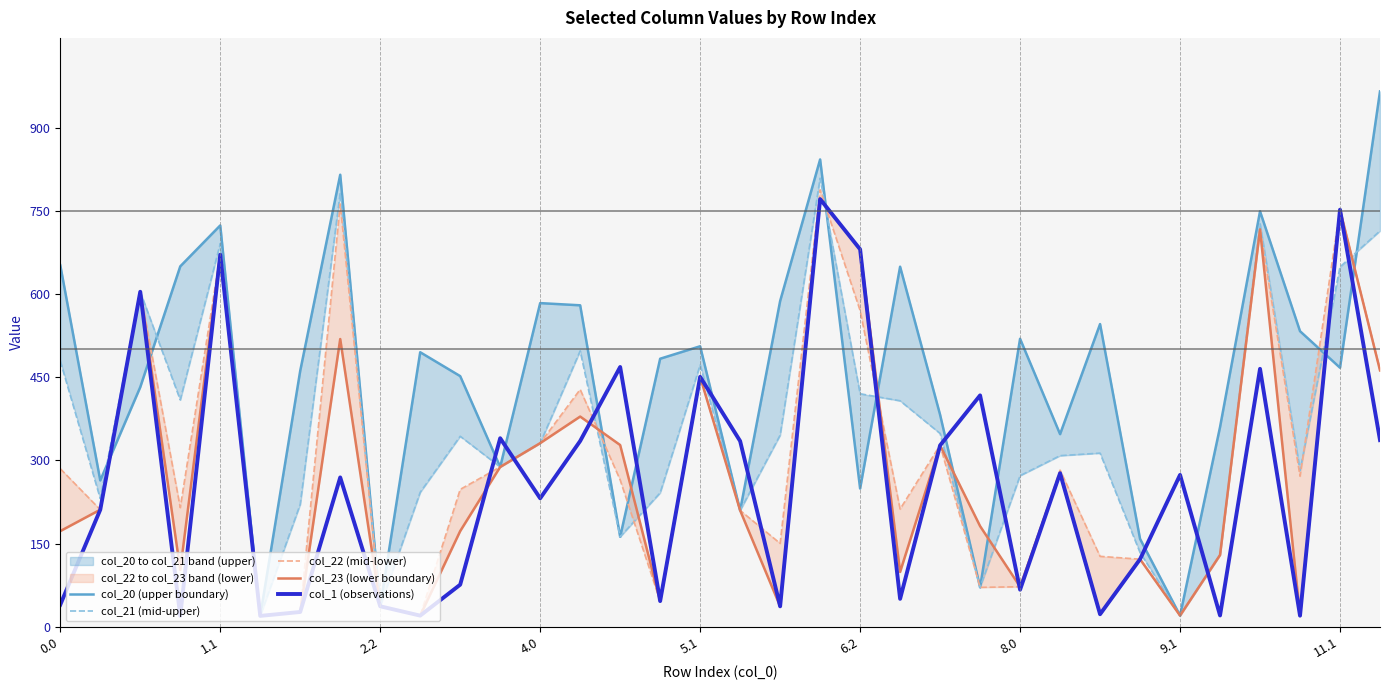

At which category is the sum across all series the highest?

19